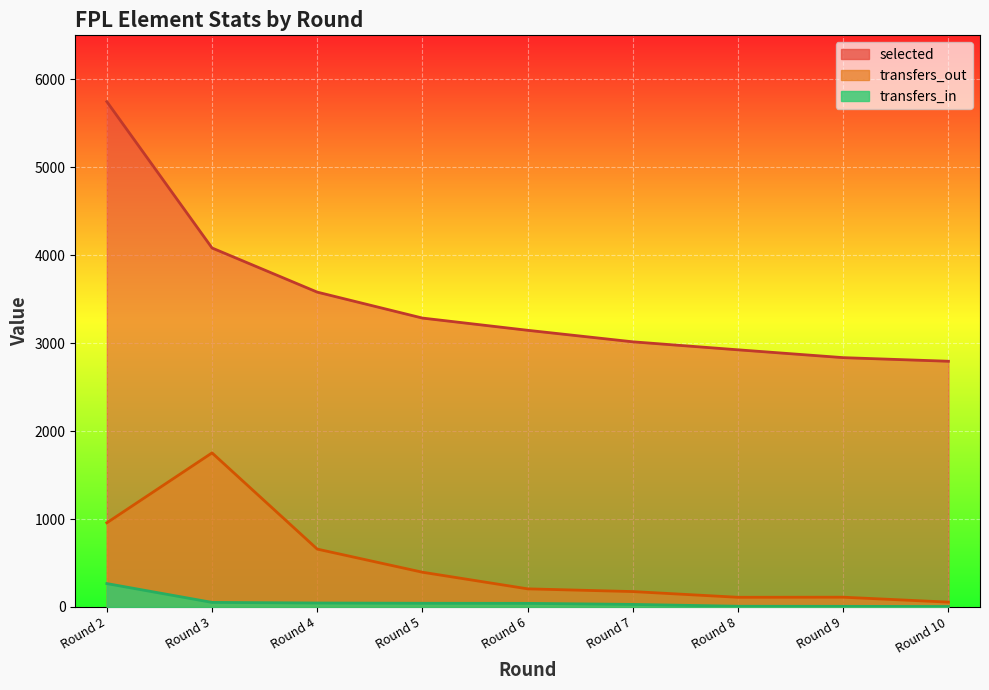

Reading right to left, what are all the values shown in this chart?

selected: Round 10=2794	Round 9=2835	Round 8=2924	Round 7=3015	Round 6=3146	Round 5=3285	Round 4=3580	Round 3=4082	Round 2=5746
transfers_in: Round 10=5	Round 9=7	Round 8=8	Round 7=29	Round 6=41	Round 5=42	Round 4=45	Round 3=52	Round 2=266
transfers_out: Round 10=55	Round 9=111	Round 8=110	Round 7=175	Round 6=206	Round 5=395	Round 4=658	Round 3=1752	Round 2=957